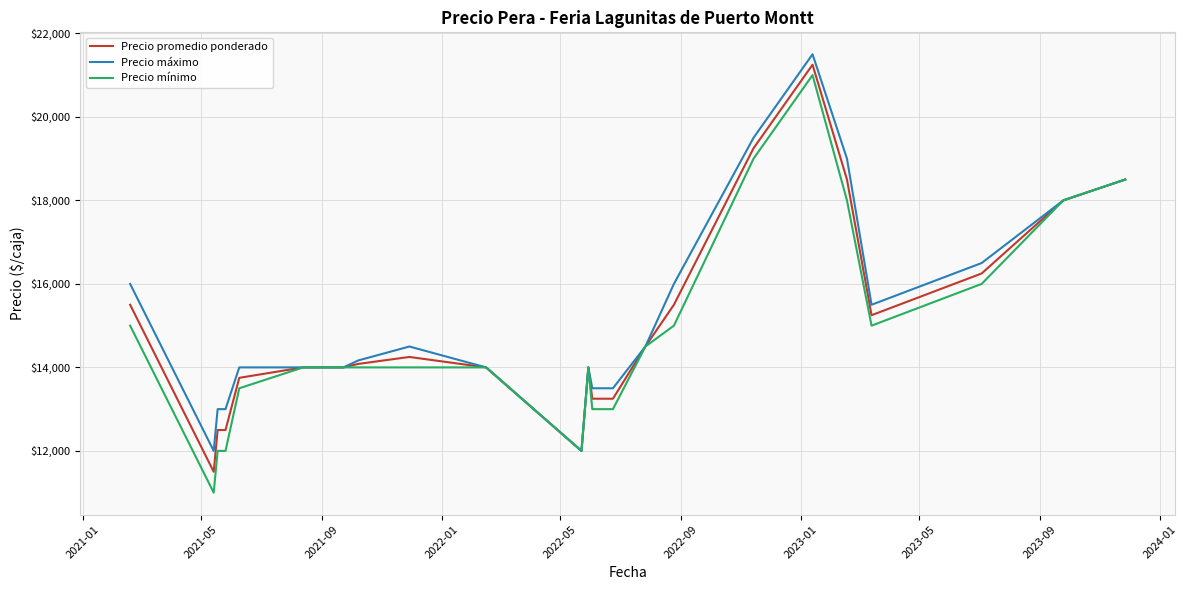

Which series has the largest range (max minus min)?

Precio mínimo